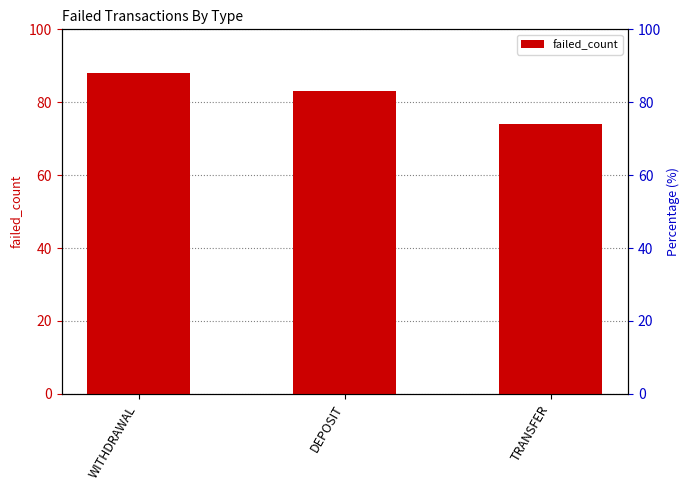

Reading left to right, transcribe all the data shown in this chart.

88	83	74